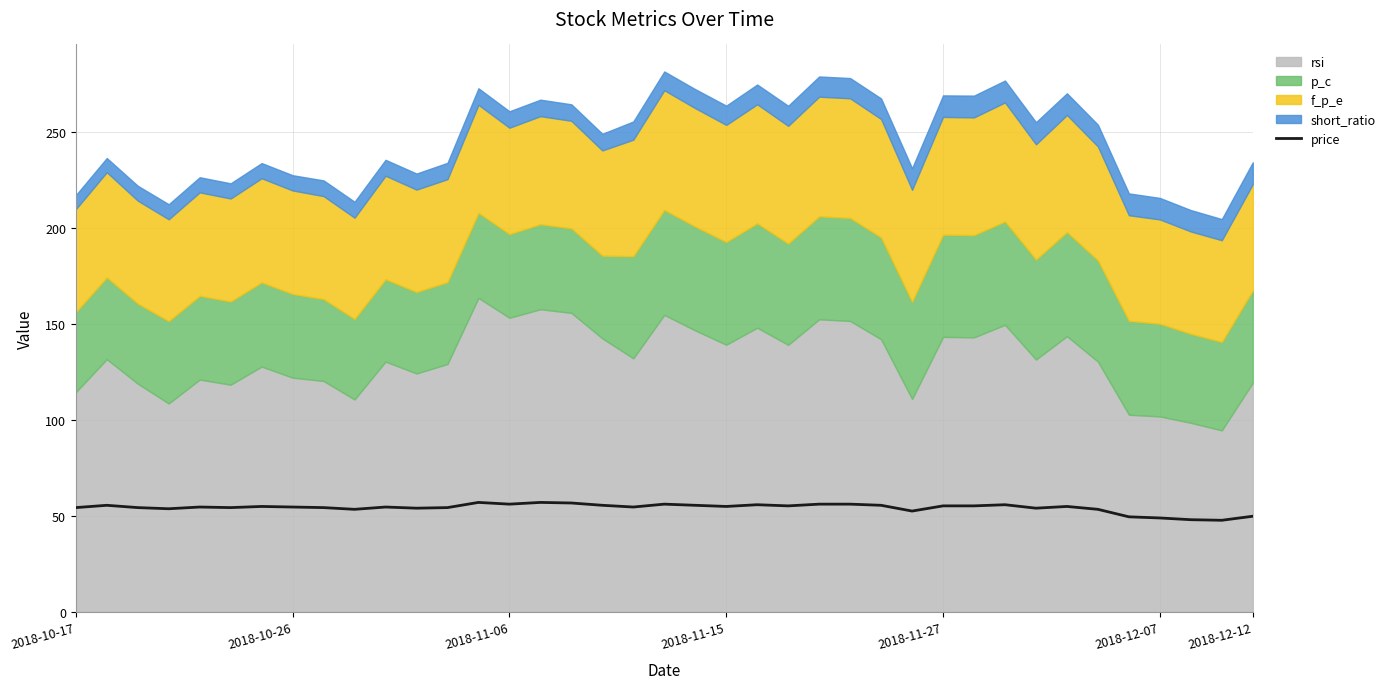

What is the label of the 39th point from the right?

2018-10-17